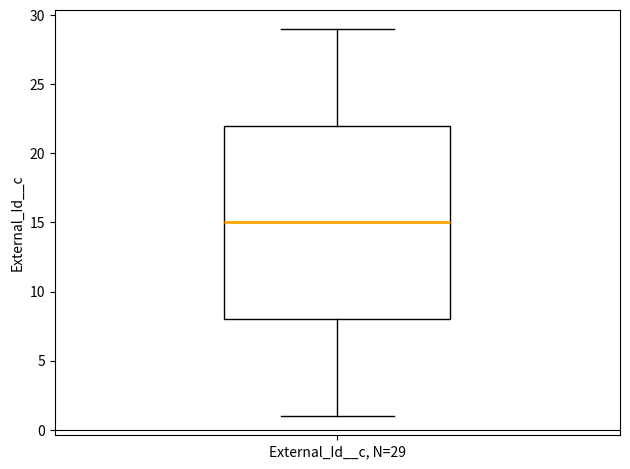

Transcribe this box plot: give where the median line is, the range the box spans, and where the two whiskers end, as read against the y-axis. The values are not printed on the chart, so give them approximately, as read against the axis.

median 15, box 8 to 22, whiskers 1 to 29